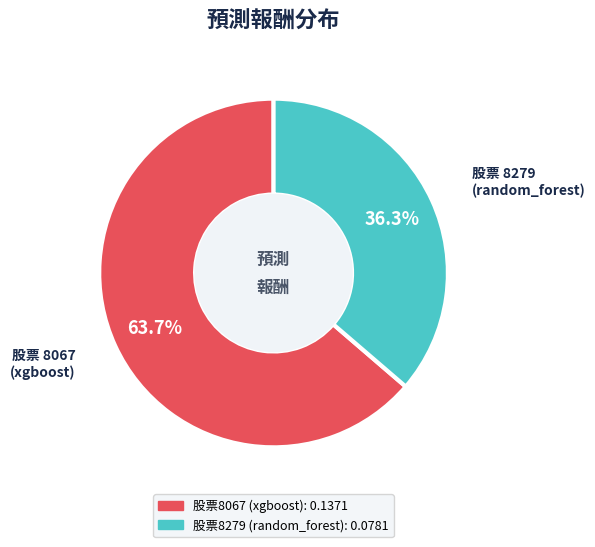

How many segments does this pie chart have?

2